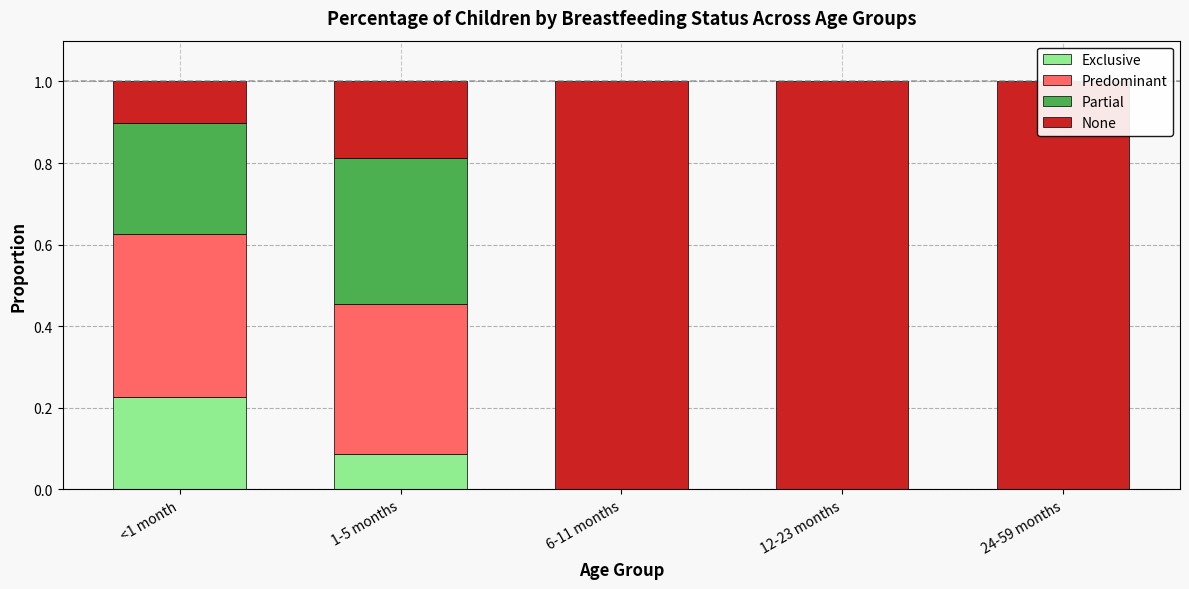

What is the difference between the highest and lowest values at <1 month?

0.3